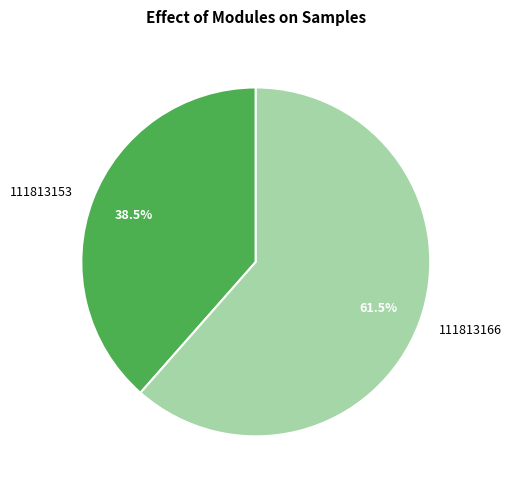

To the nearest percent, what is the average slice percentage?

50%